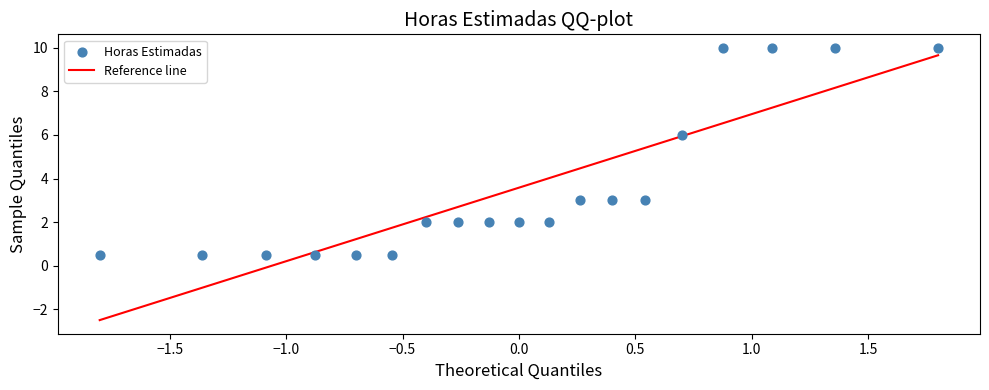

What is the range of X values (max minus min)?

3.6